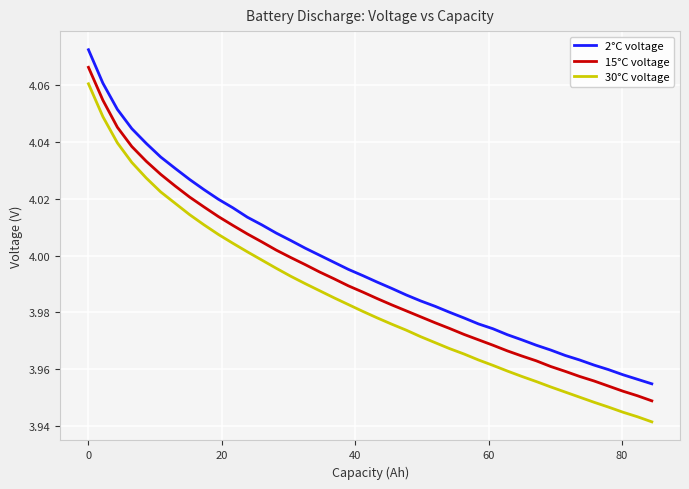

What is the difference between the maximum and minimum values in the 30°C voltage series?

0.1